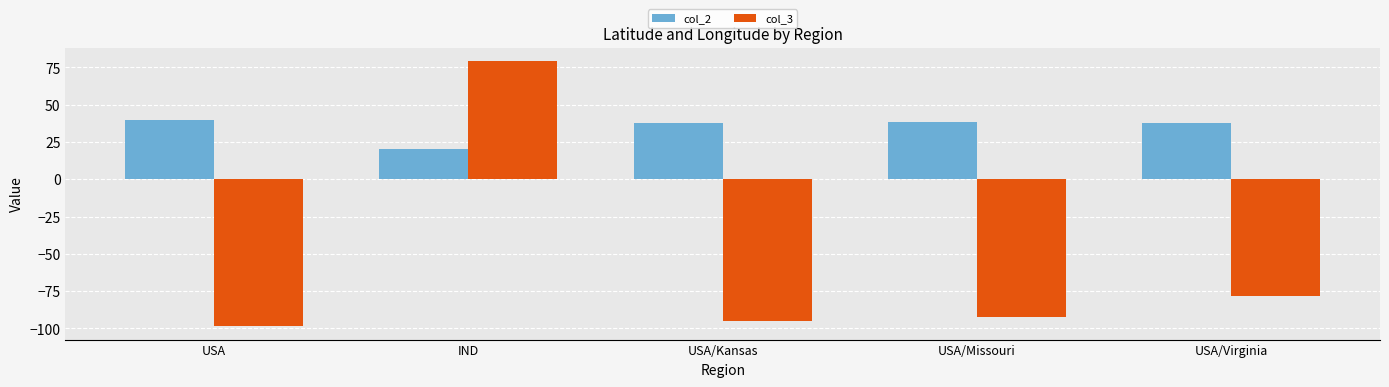

What is the spread (max minus min) of values at IND?

59.3